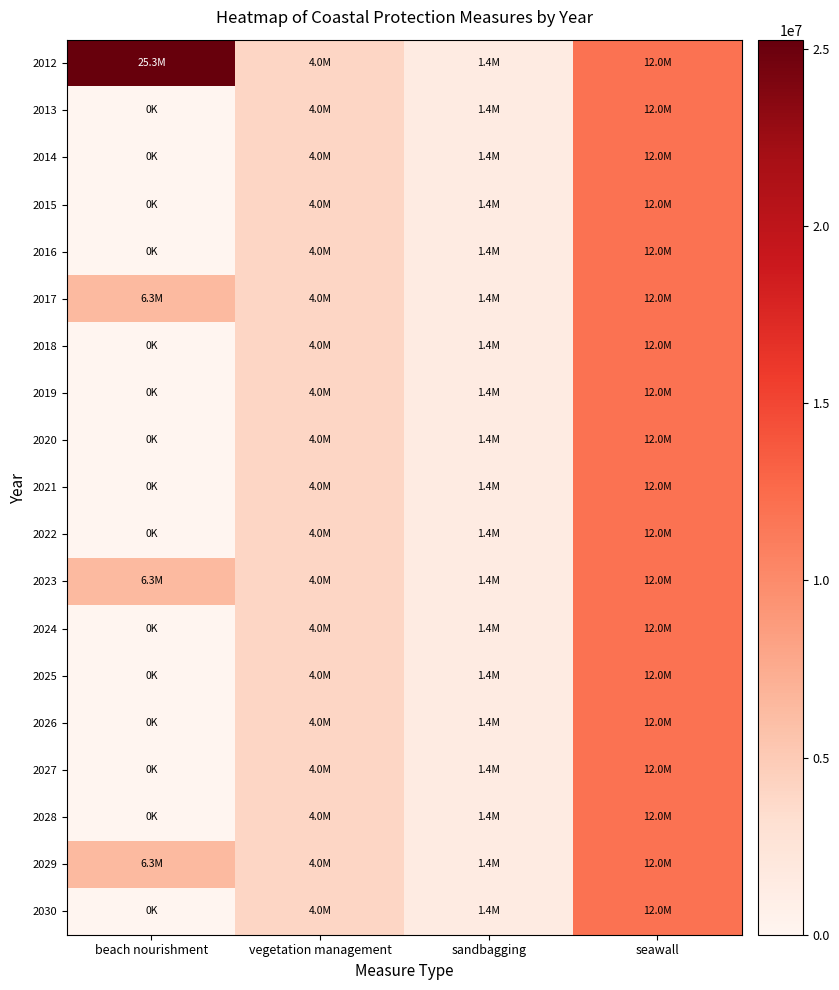

Count the number of categories in the chart.

4